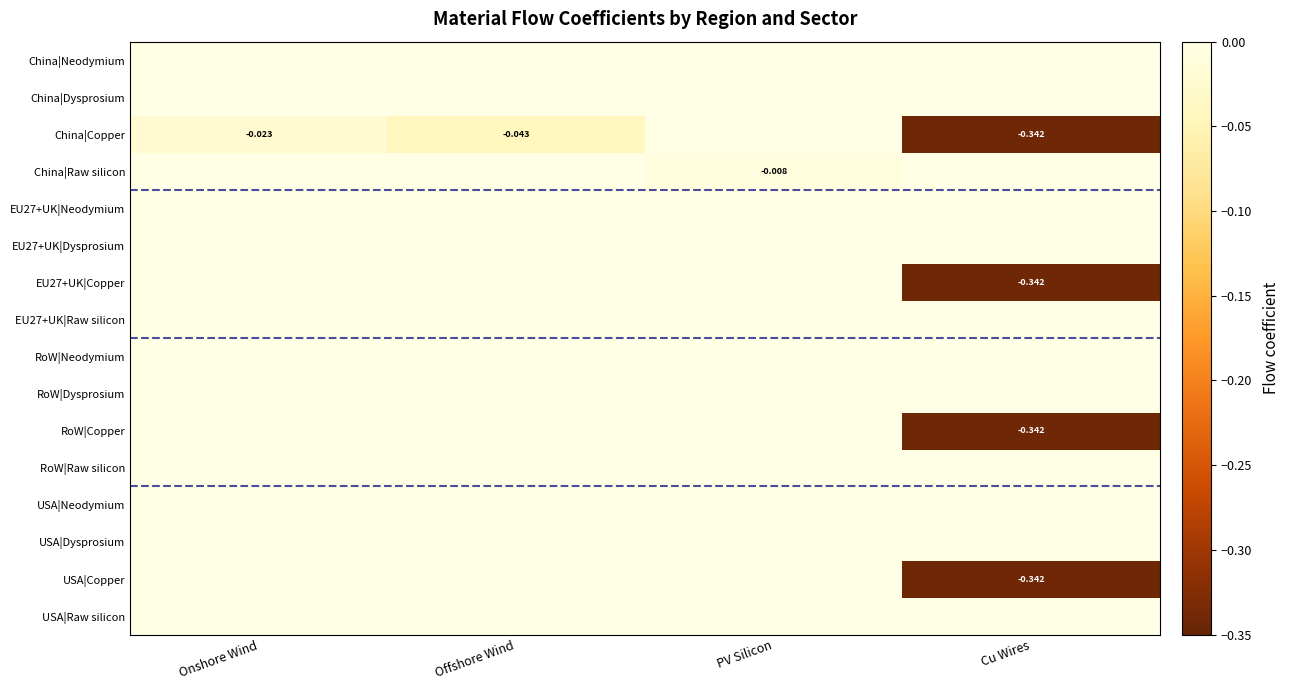

At Offshore Wind, list the series in order from largest to smallest.

China|Neodymium, China|Dysprosium, China|Raw silicon, EU27+UK|Neodymium, EU27+UK|Dysprosium, EU27+UK|Copper, EU27+UK|Raw silicon, RoW|Neodymium, RoW|Dysprosium, RoW|Copper, RoW|Raw silicon, USA|Neodymium, USA|Dysprosium, USA|Copper, USA|Raw silicon, China|Copper